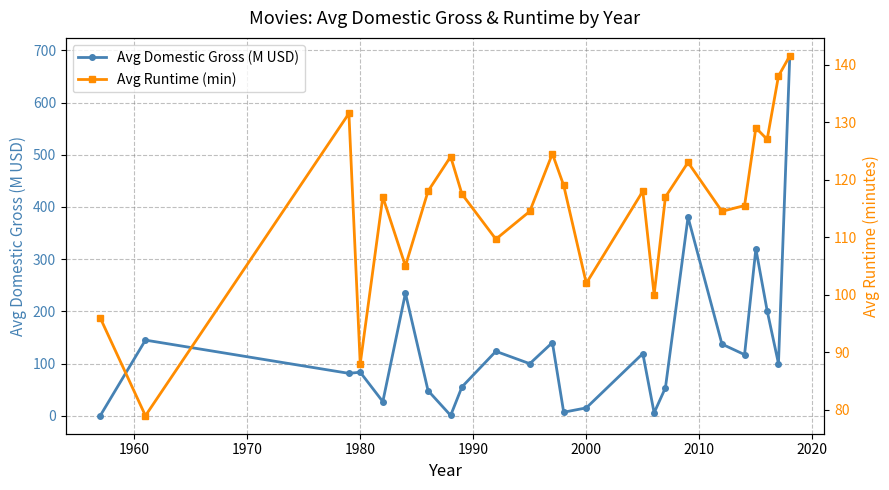

Which series ends up on top after the final intersection of Avg Domestic Gross (M USD) and Avg Runtime (min)?

Avg Domestic Gross (M USD)